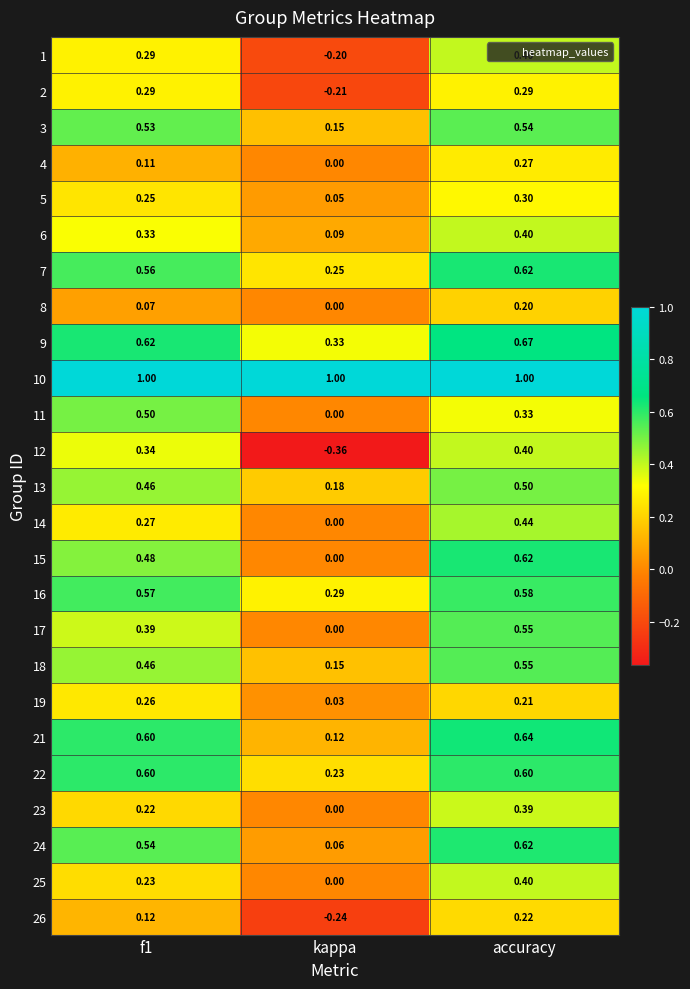

How many series are shown in this chart?

25